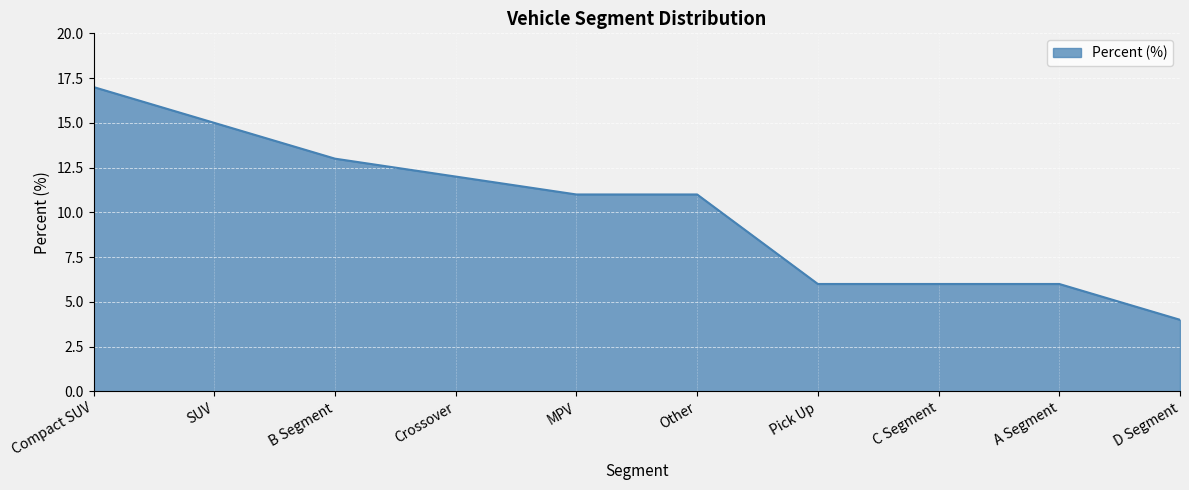

Which label corresponds to the largest value in the chart?

Compact SUV